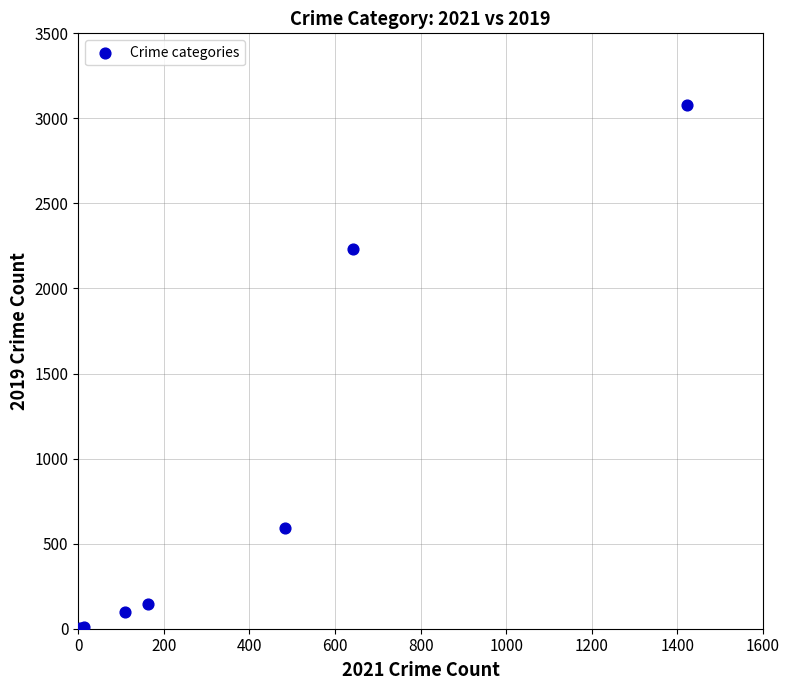

What Y value in the scatter plot is closest to 1540?

2230